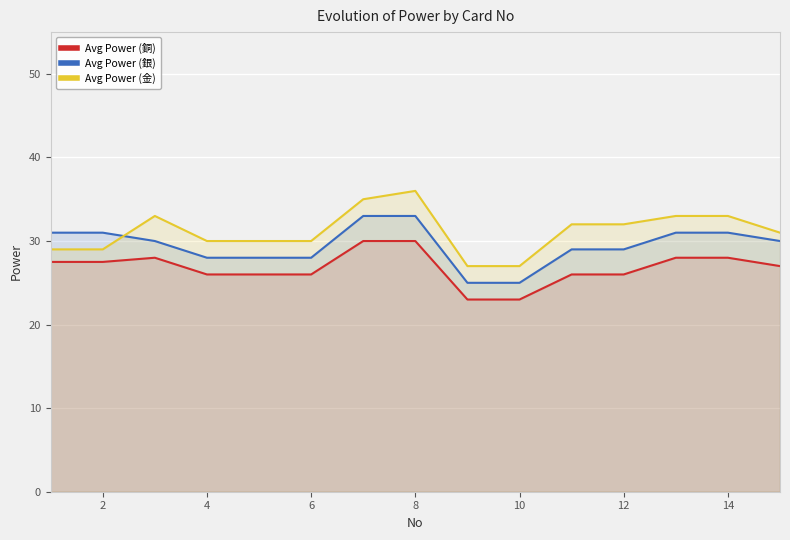

What is the lowest value of the Avg Power (金) series?

27.0